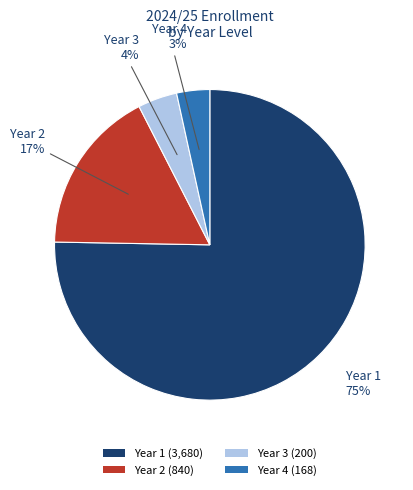

Is the sum of Year 1 (3,680) and Year 3 (200) greater than half?

Yes